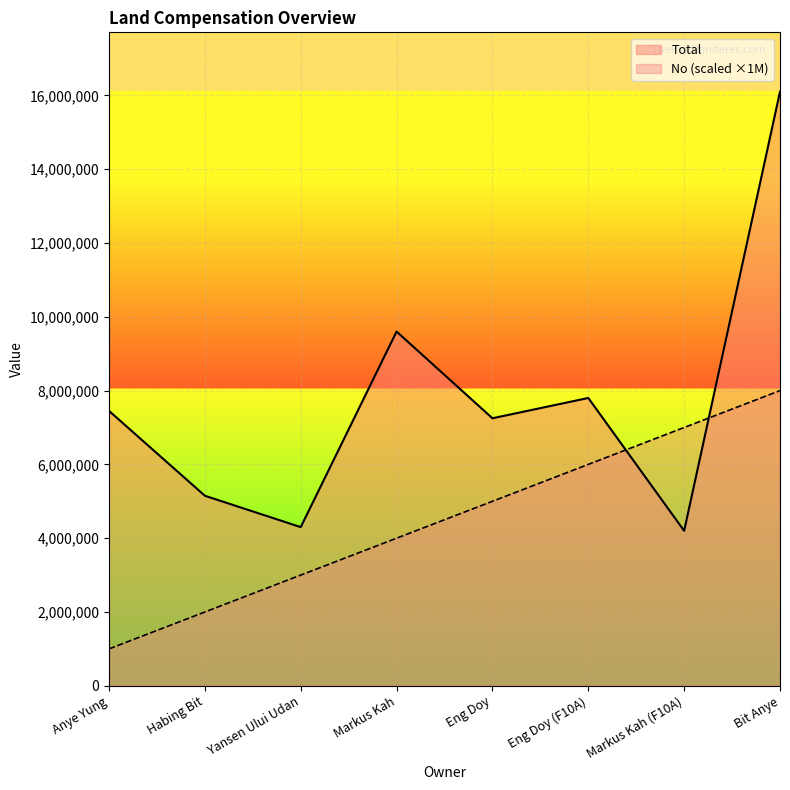

Where is the first local maximum for Total?

Markus Kah